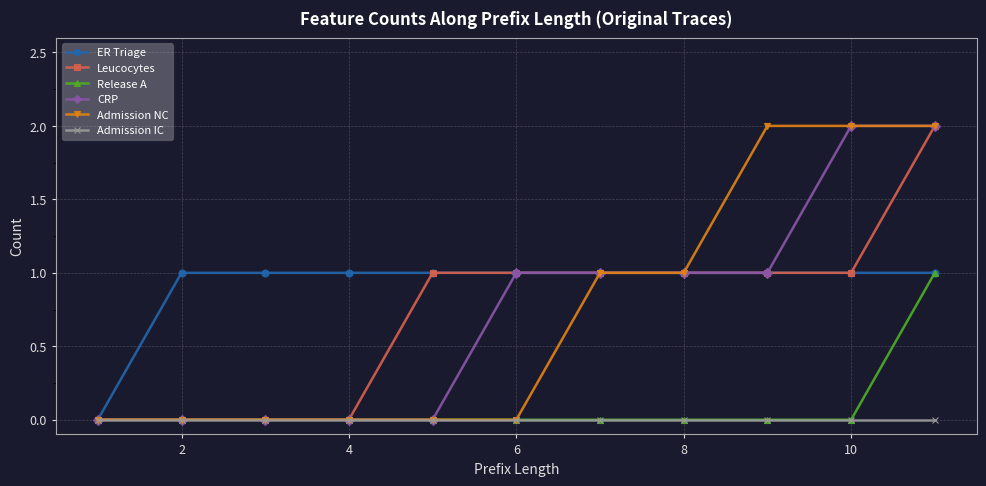

Which series has the largest total across all categories?

ER Triage